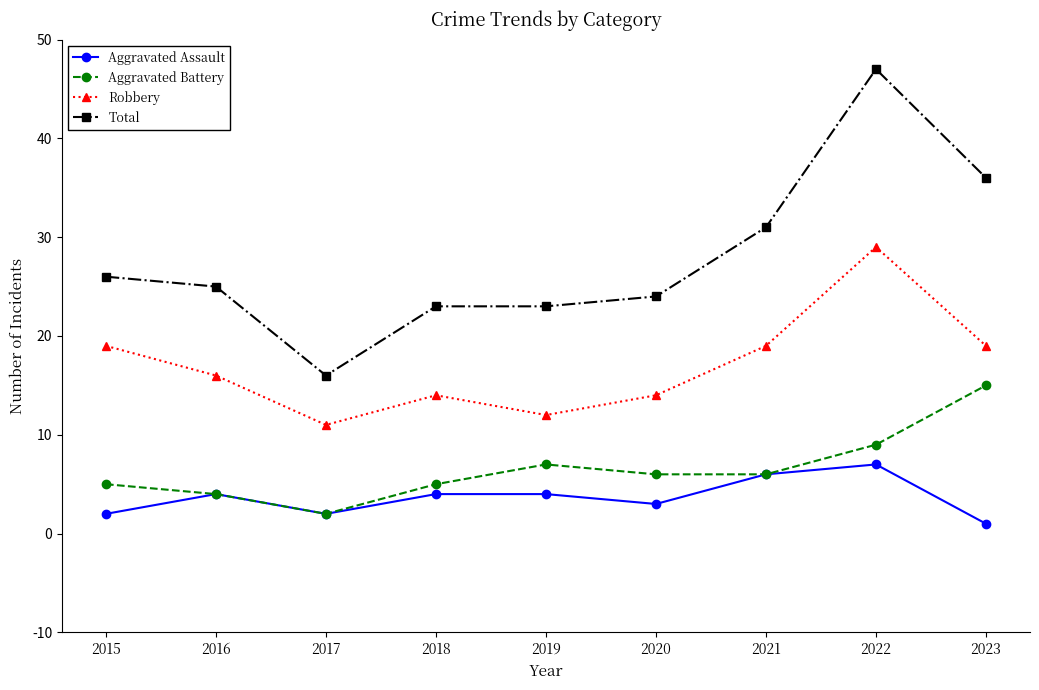

What is the value of the Aggravated Assault point at the 8th from the left?

7